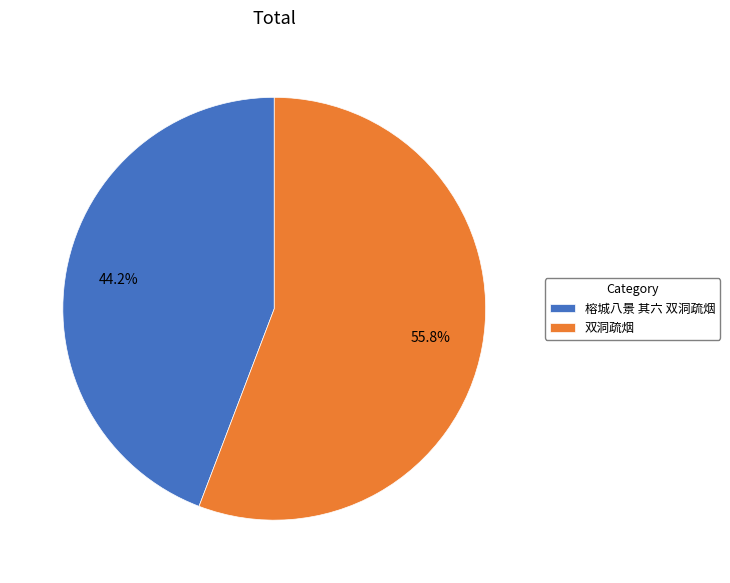

To the nearest percent, what percentage of the pie is 双洞疏烟?

56%